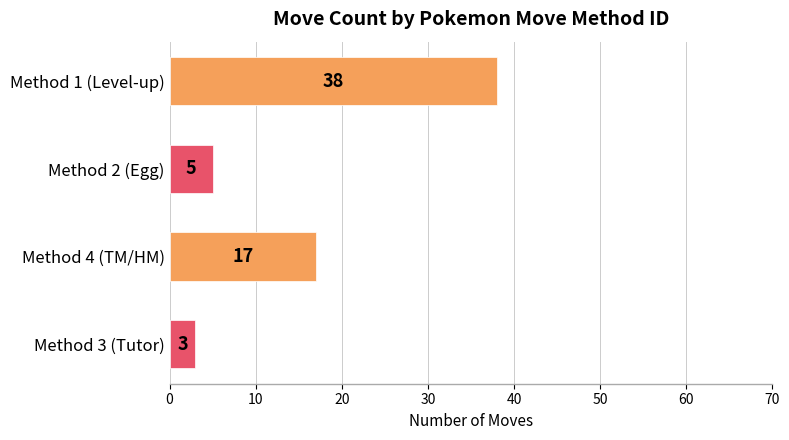

What is the value of the 3rd bar from the top?

17